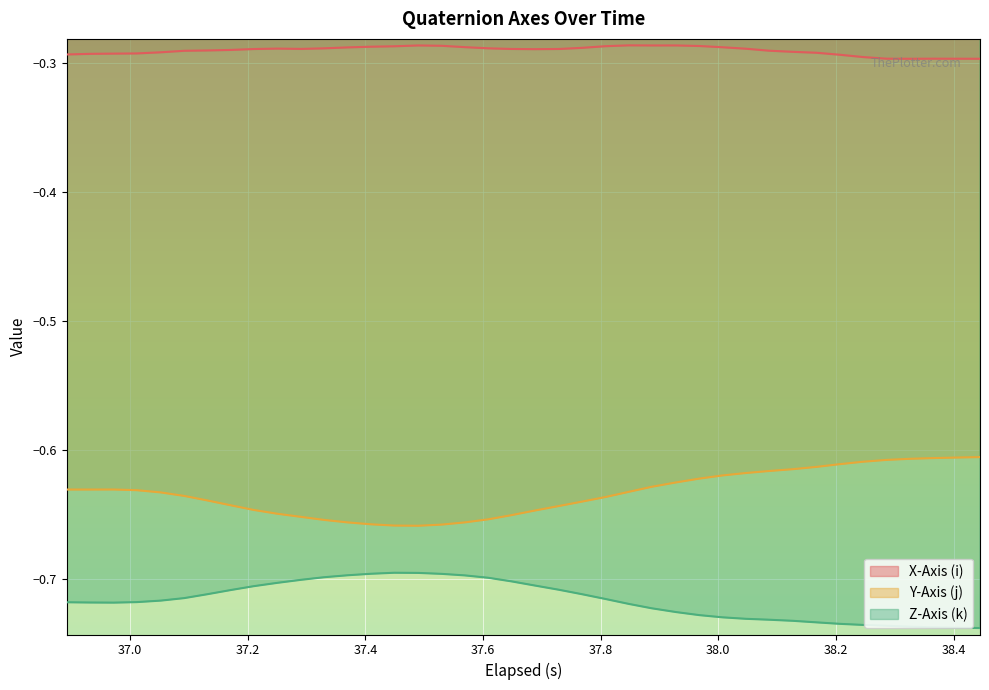

What is the minimum value shown in the chart?

-0.7